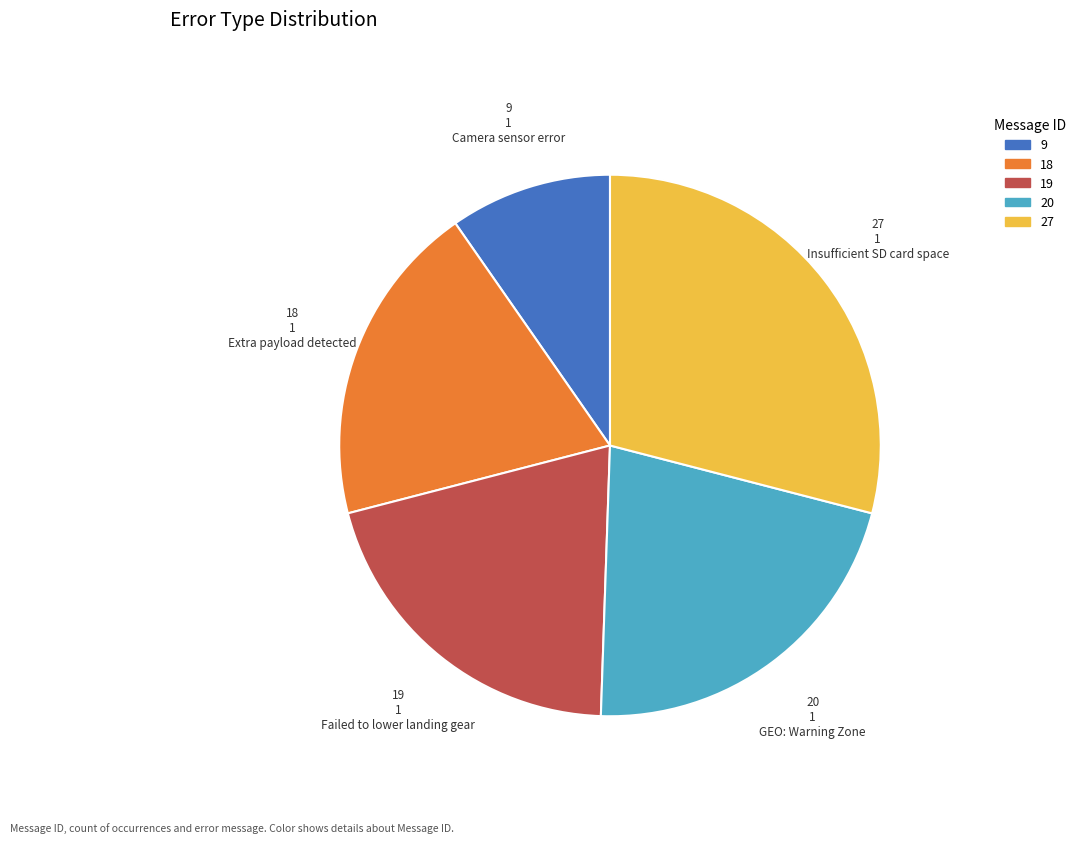

Is there any slice that represents more than half of the pie?

No